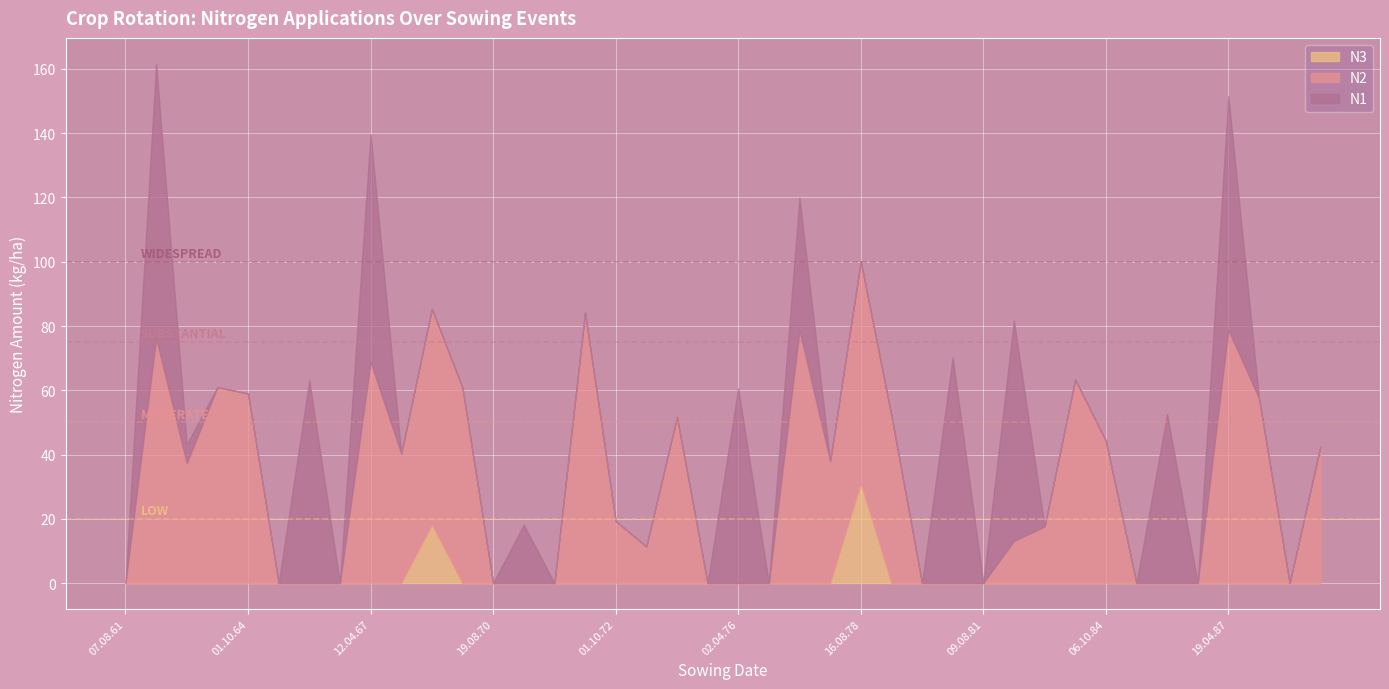

Which category has the highest value in the N3 series?

16.08.78